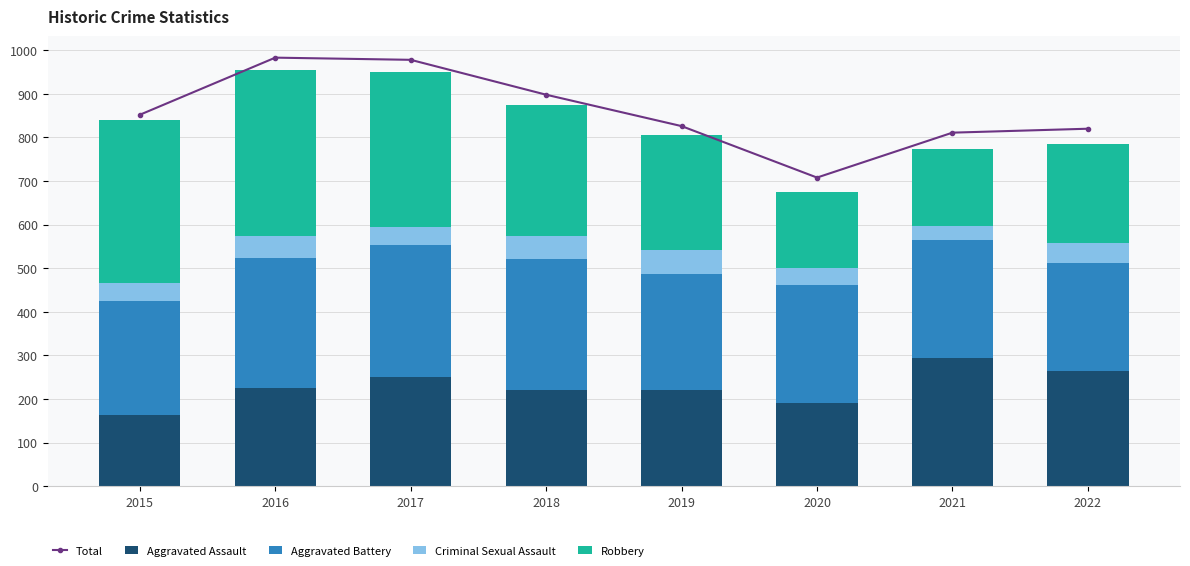

Reading left to right, extract all data points from this chart.

Total: 852	983	978	898	826	708	811	820
Aggravated Assault: 164	225	251	220	220	192	295	265
Aggravated Battery: 260	298	303	302	267	269	270	248
Criminal Sexual Assault: 43	51	41	51	54	39	33	44
Robbery: 372	381	356	302	264	174	175	227